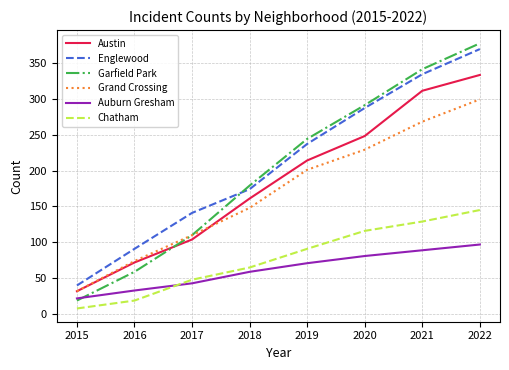

What is the difference between the highest and lowest values at 2017?

98